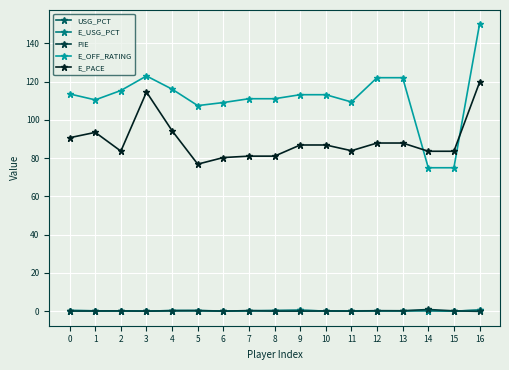

What is the difference between the maximum and minimum values in the E_PACE series?

42.7